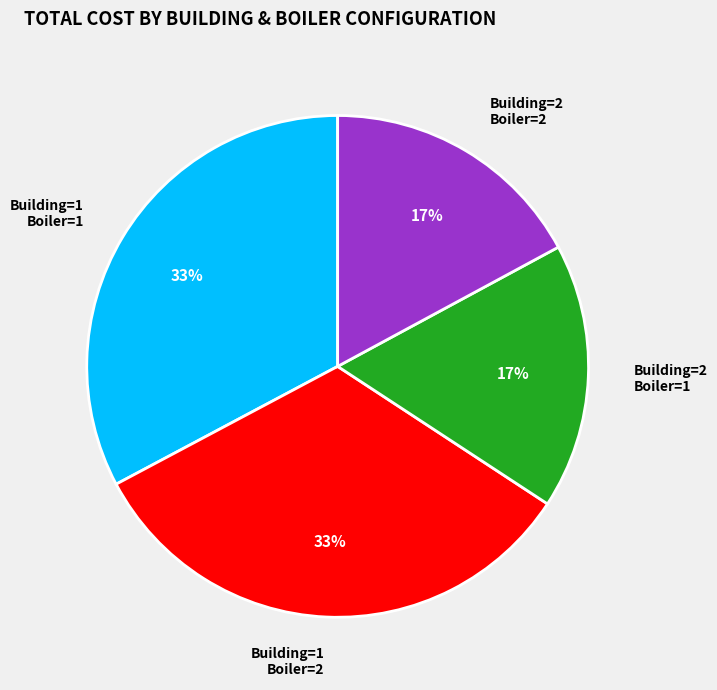

Does Building=2 Boiler=1 account for over 50% of the chart?

No